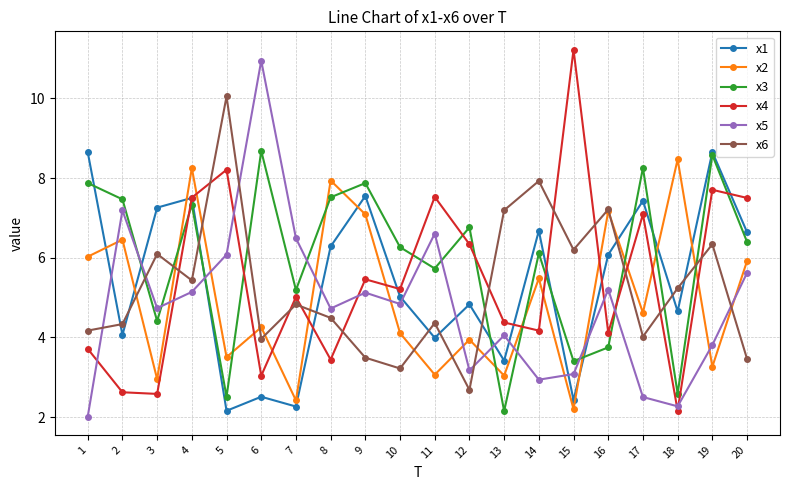

True or false: x4 has a value of 5.0 at 7.

True